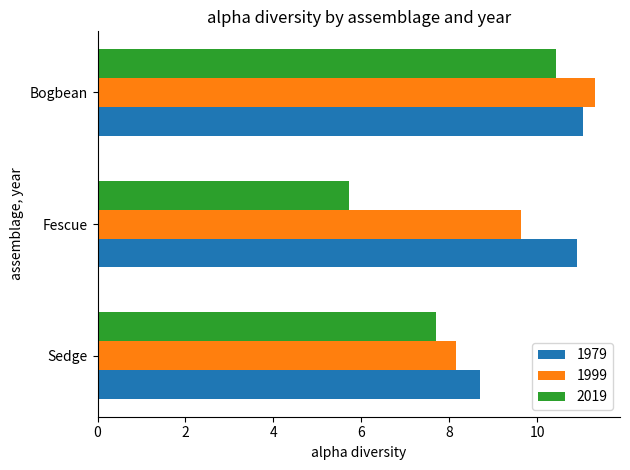

Which category has the highest value in the 1999 series?

Bogbean